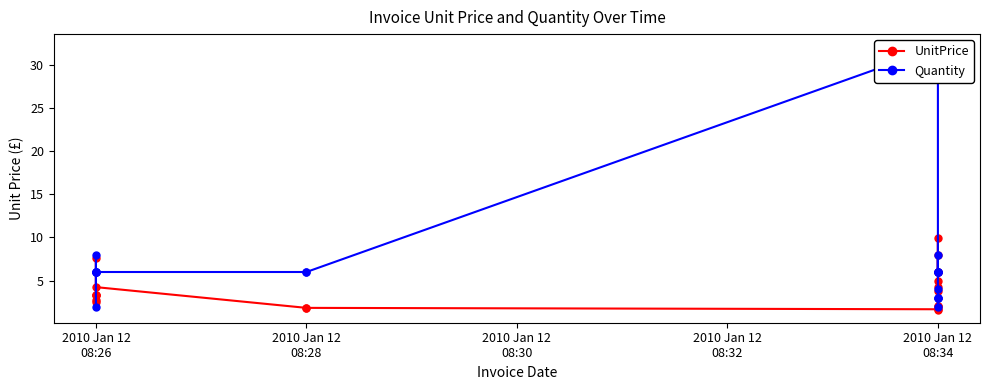

What position from the left is 5?

6